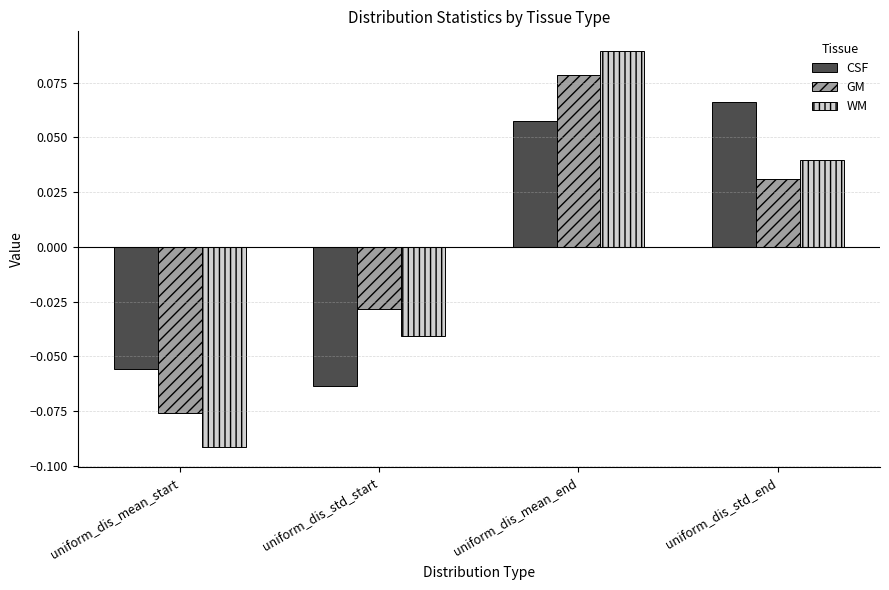

The GM series shows -0.0 at uniform_dis_mean_start. True or false?

False